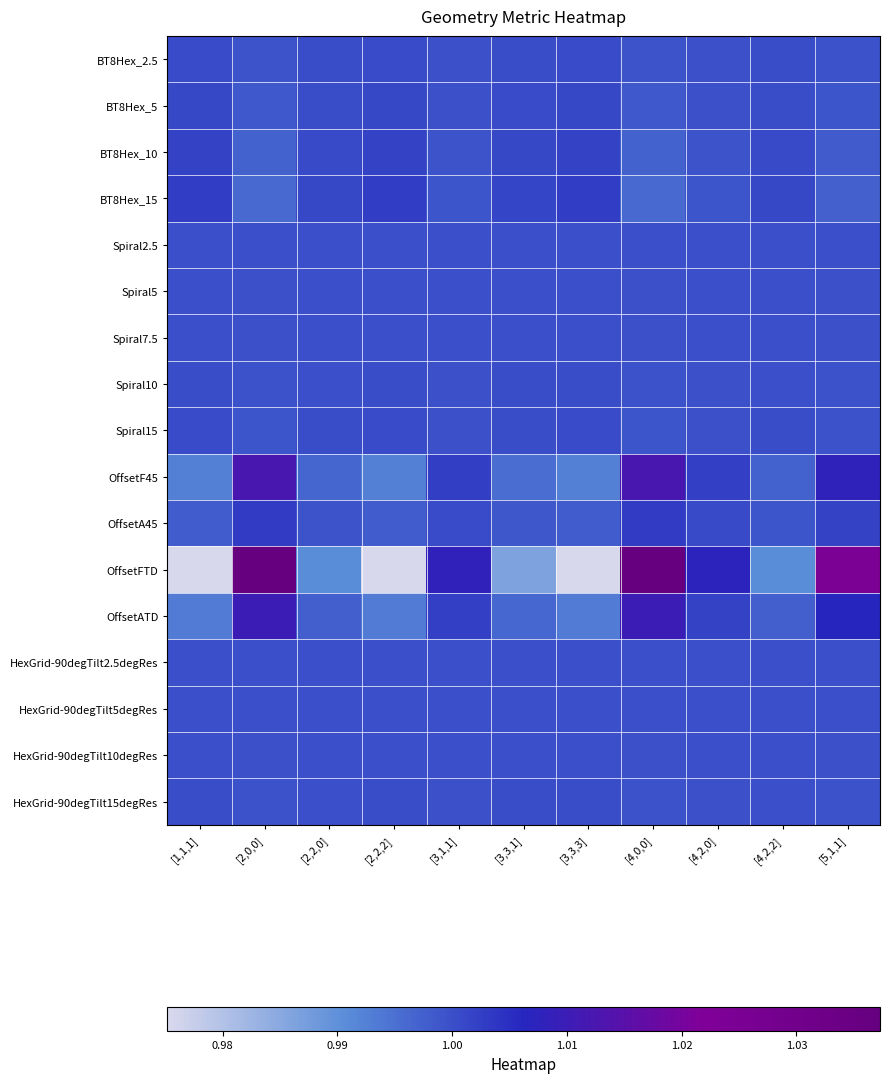

Rank the series at [2,0,0] from lowest to highest value.

BT8Hex_15, BT8Hex_10, BT8Hex_5, Spiral15, BT8Hex_2.5, HexGrid-90degTilt15degRes, Spiral10, Spiral7.5, HexGrid-90degTilt10degRes, Spiral5, HexGrid-90degTilt5degRes, Spiral2.5, HexGrid-90degTilt2.5degRes, OffsetA45, OffsetATD, OffsetF45, OffsetFTD